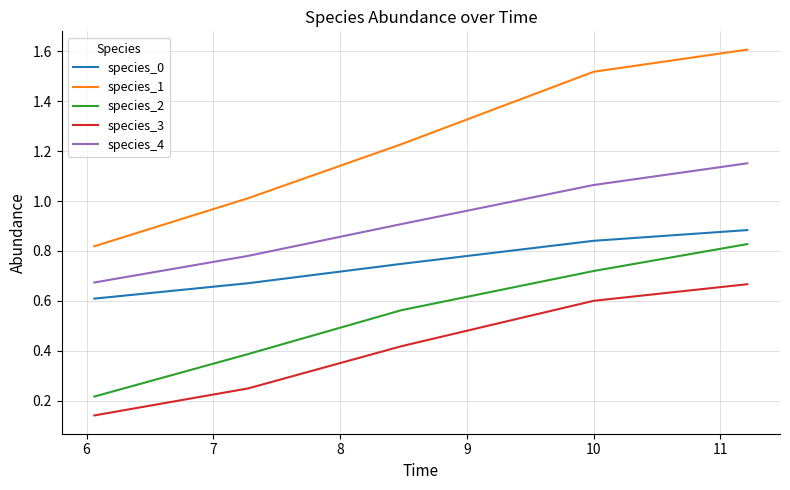

True or false: species_0 and species_4 intersect in this chart.

False